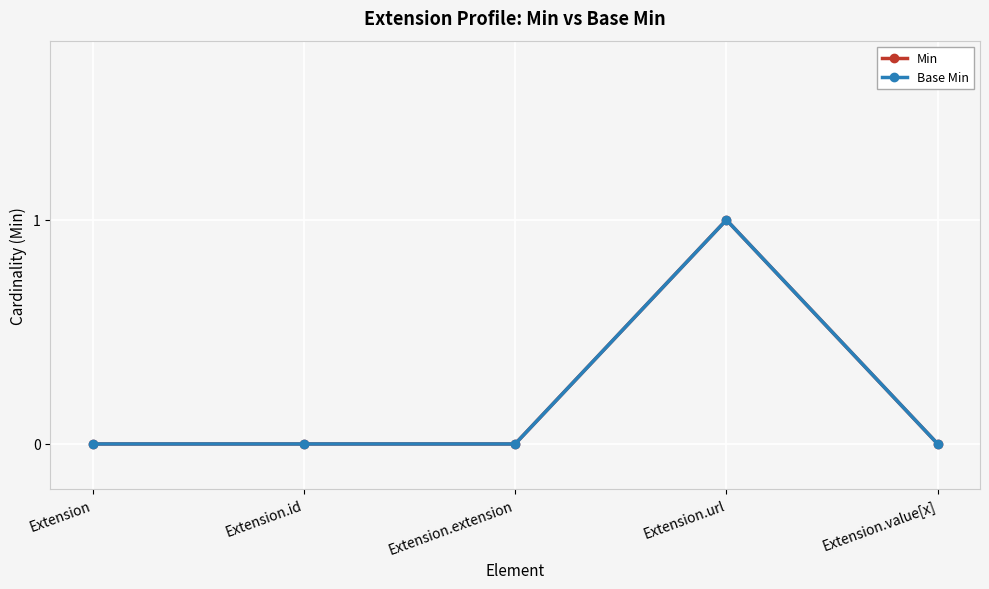

True or false: Min and Base Min intersect in this chart.

False